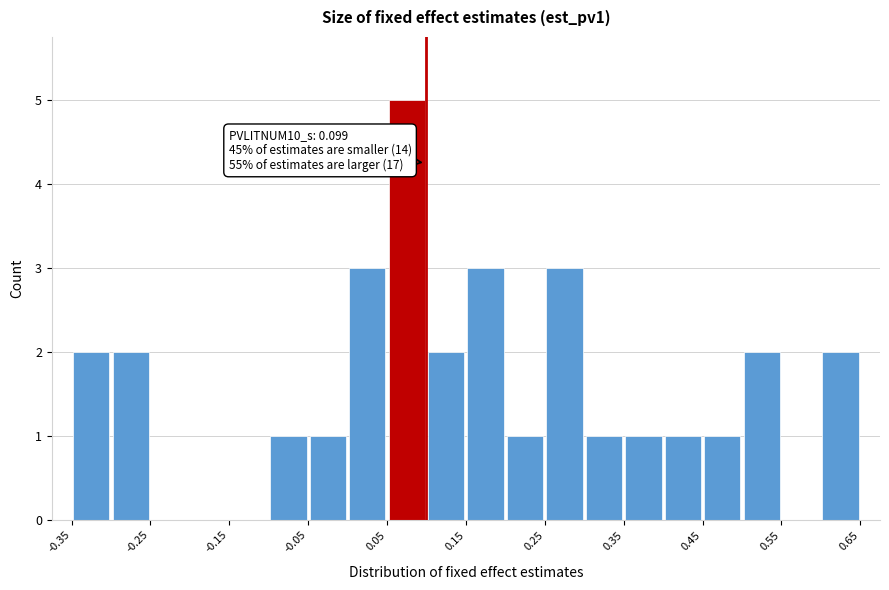

Which range on the x-axis has the tallest bar?

0.05 to 0.10